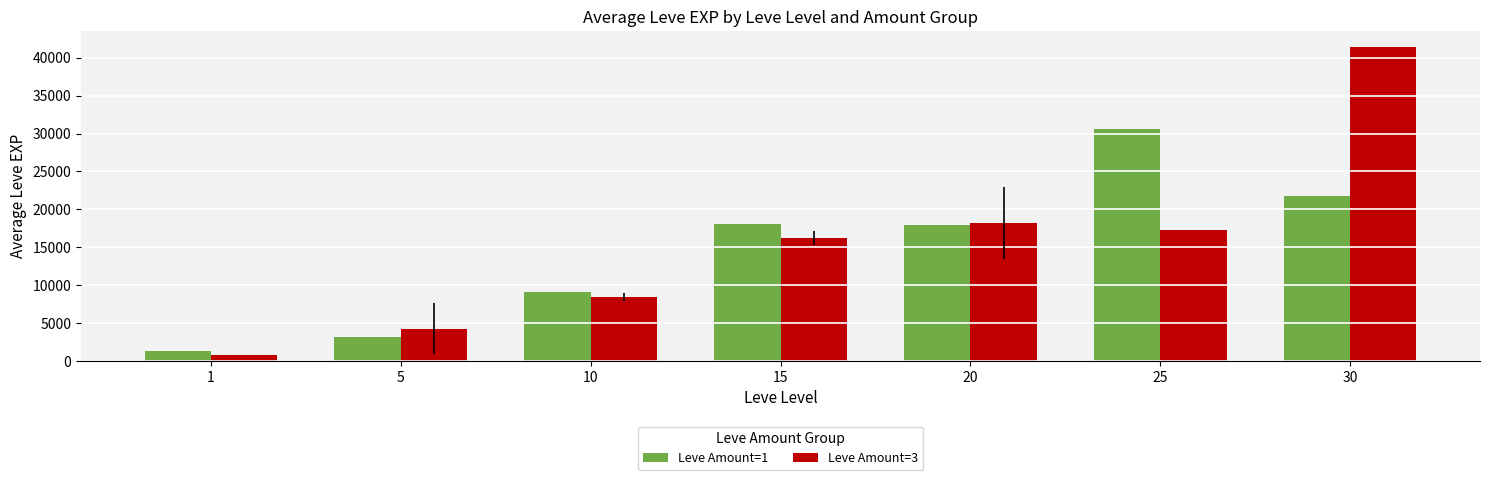

Count the number of data series in this chart.

2